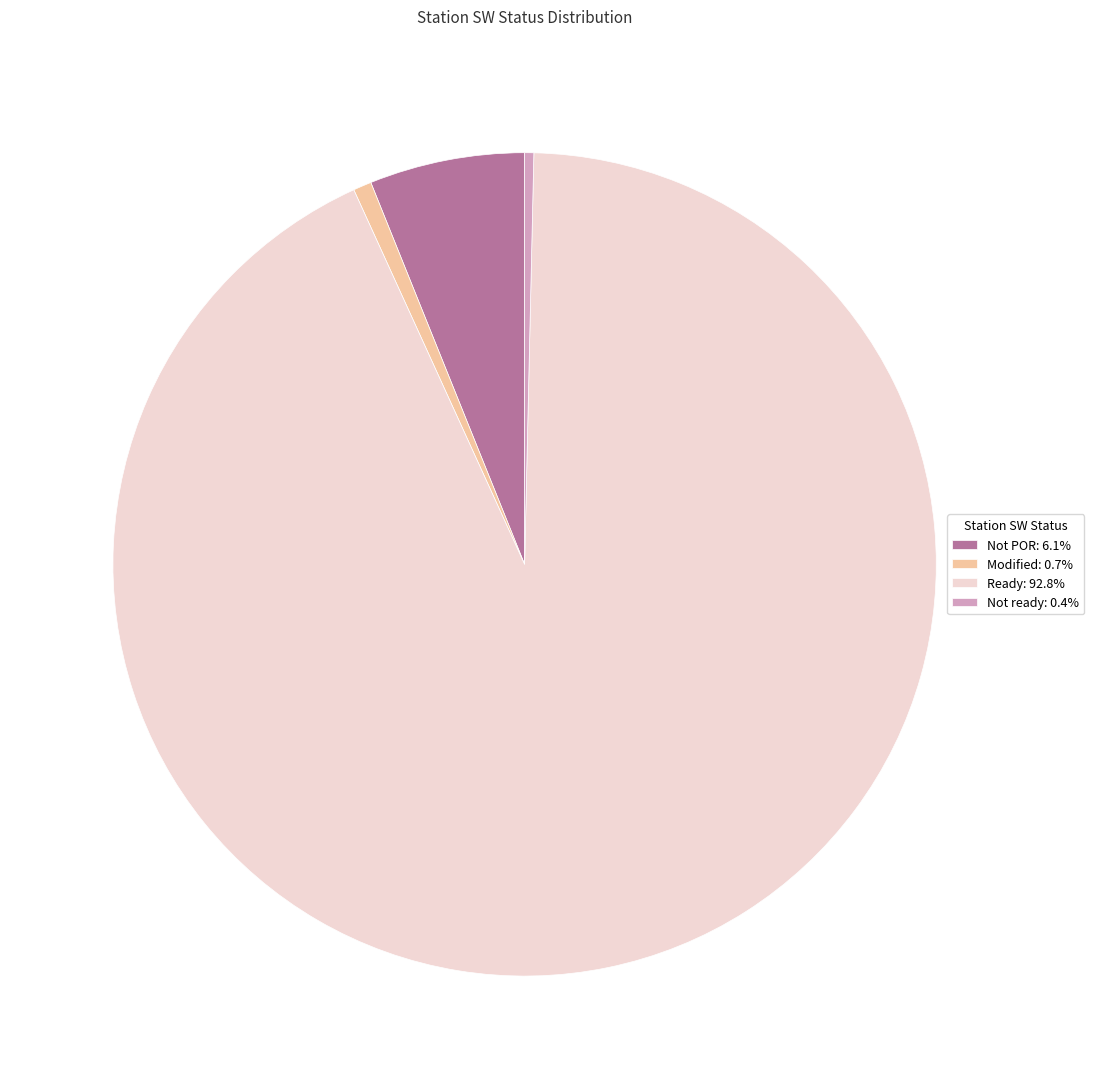

Approximately how many times larger is the value at Not ready: 0.4% compared to Modified: 0.7%?

0.5